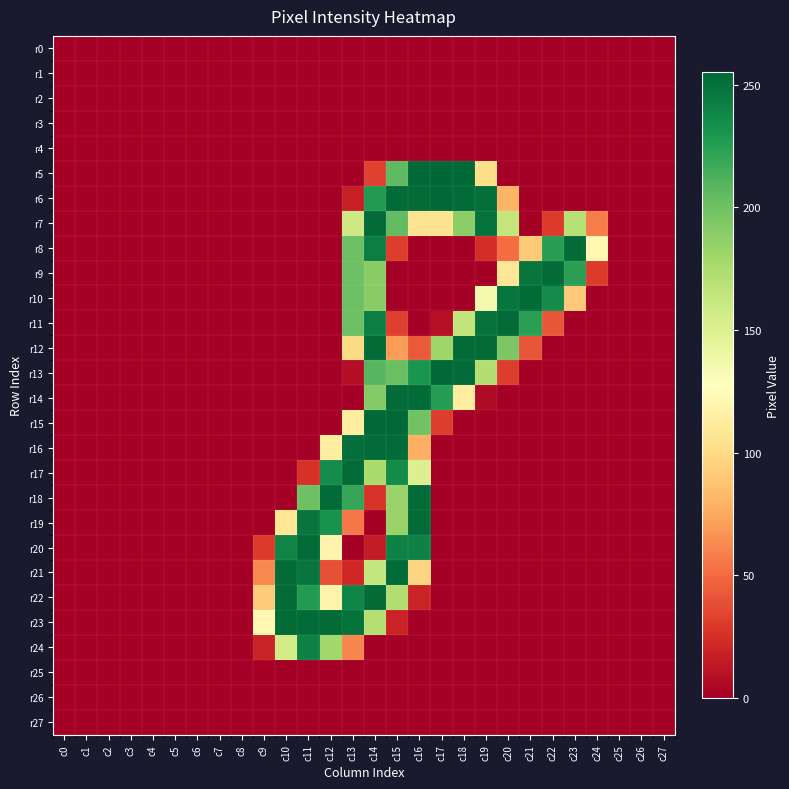

List the series in order of their peak value, lowest first.

r0, r1, r2, r3, r4, r25, r26, r27, r24, r7, r8, r9, r10, r11, r12, r14, r16, r17, r18, r19, r20, r21, r22, r23, r6, r13, r15, r5